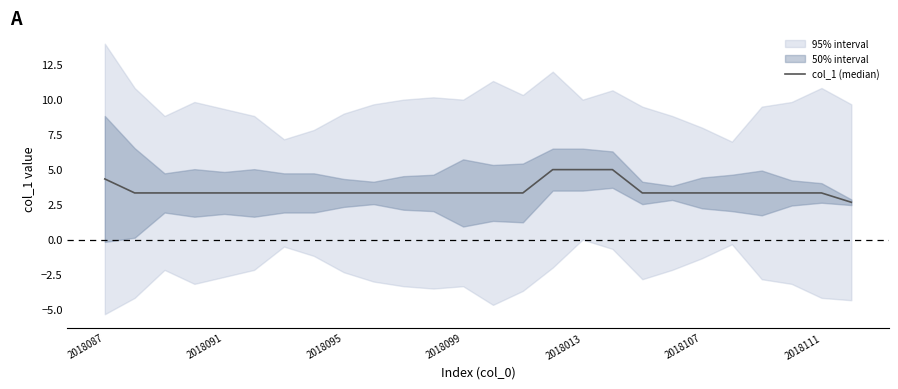

How many data points are above 3?

25